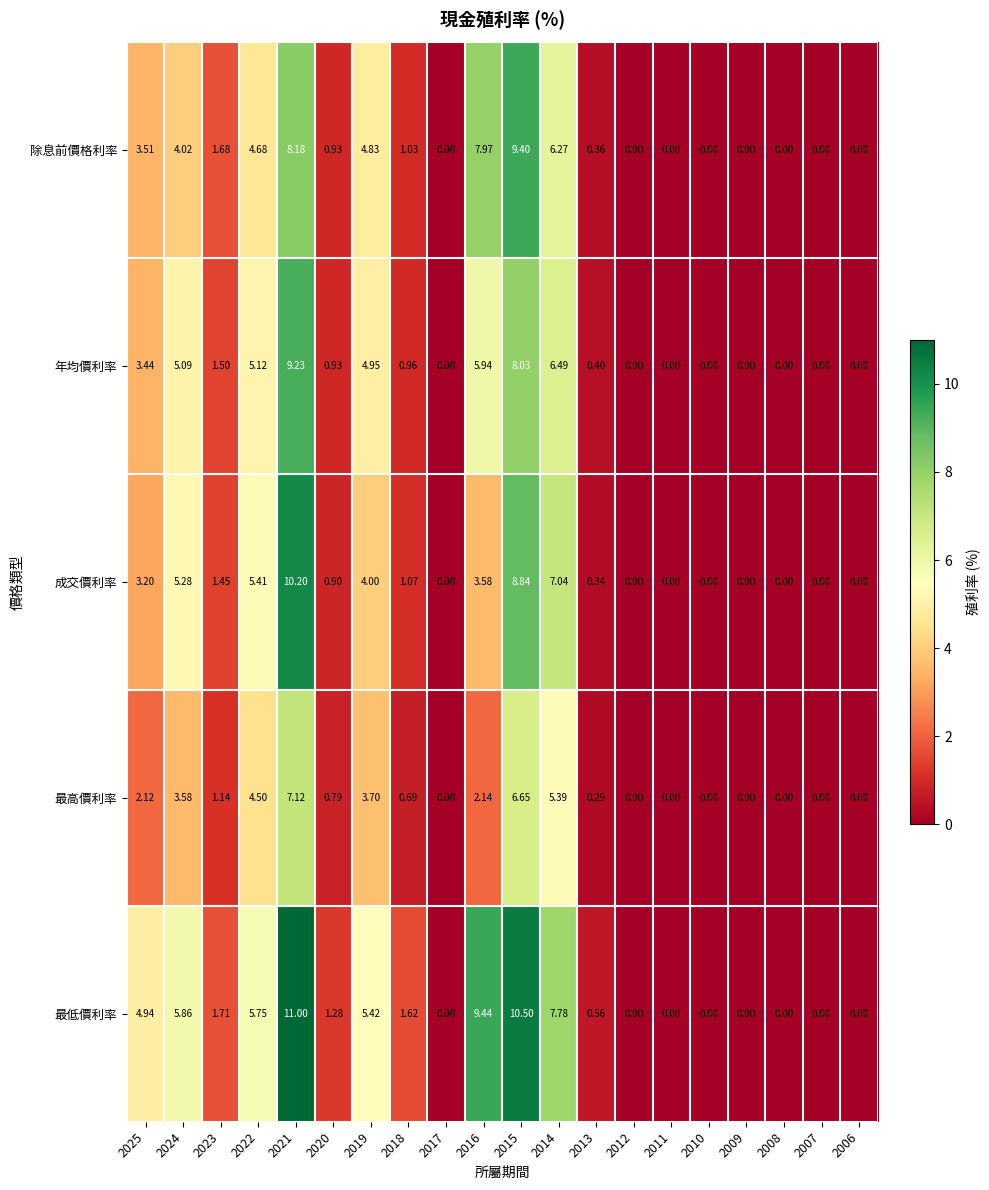

Which series has the largest total across all categories?

最低價利率